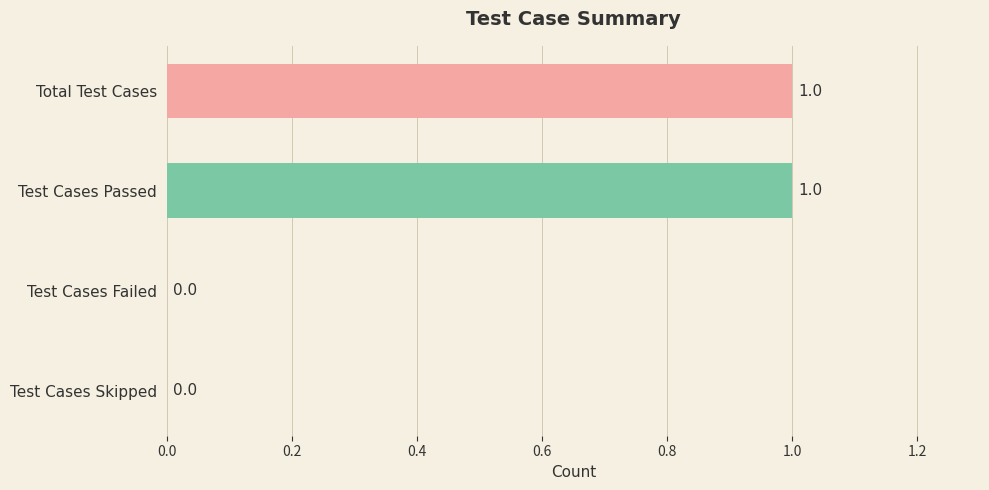

Which has a higher value, Test Cases Skipped or Test Cases Passed?

Test Cases Passed